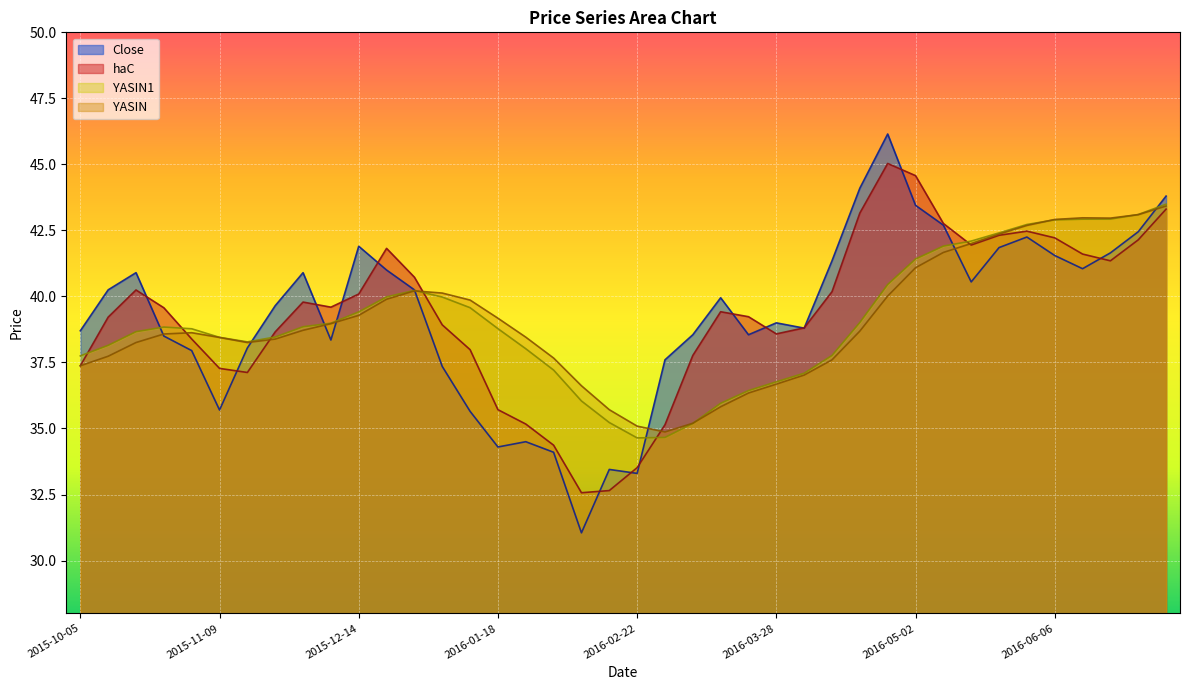

At which category does Close reach its first local valley?

2015-11-09